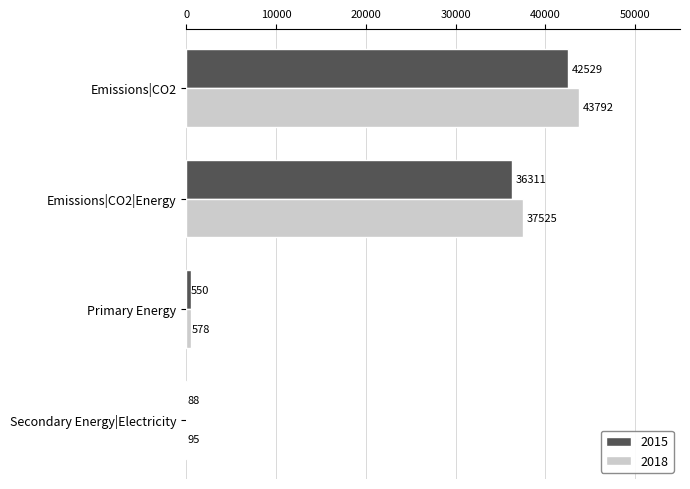

The 2018 series shows 95.0 at Secondary Energy|Electricity. True or false?

True